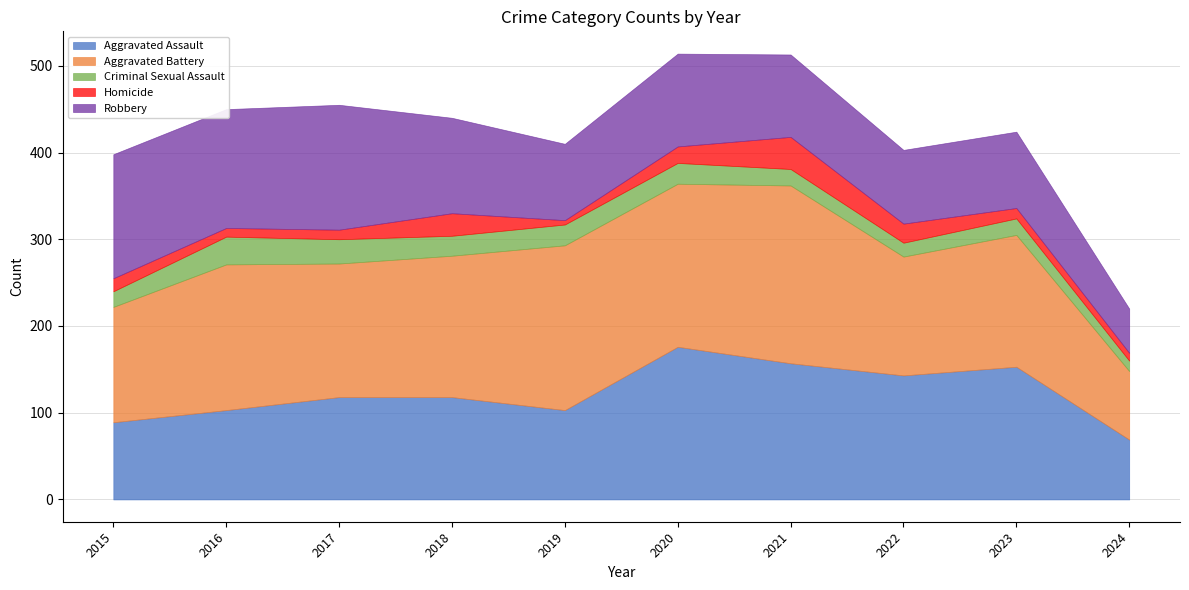

How many interior local peaks does the Criminal Sexual Assault series have?

2